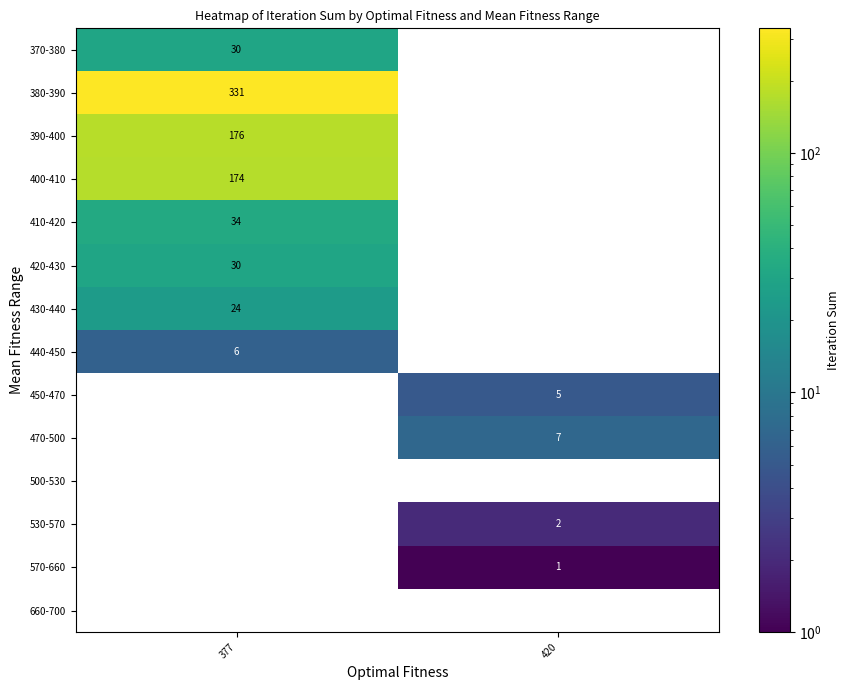

True or false: 390-400 has a value of 74 at 377.

False